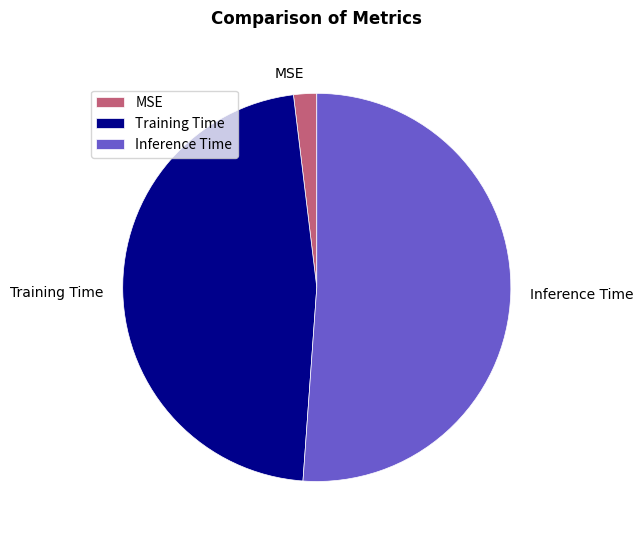

Is it true that Inference Time is 51% of the pie?

True